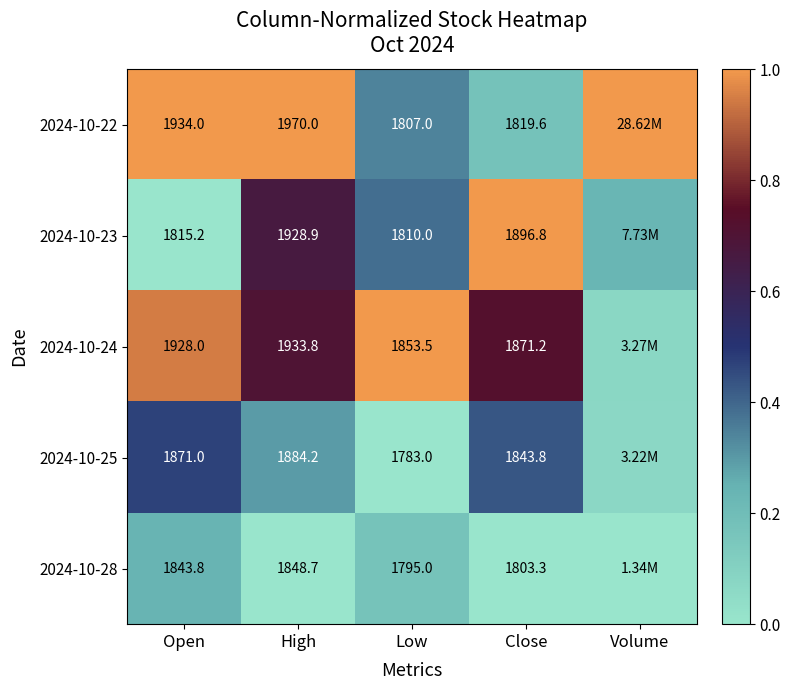

The value of 2024-10-22 at High is 0.4. True or false?

False